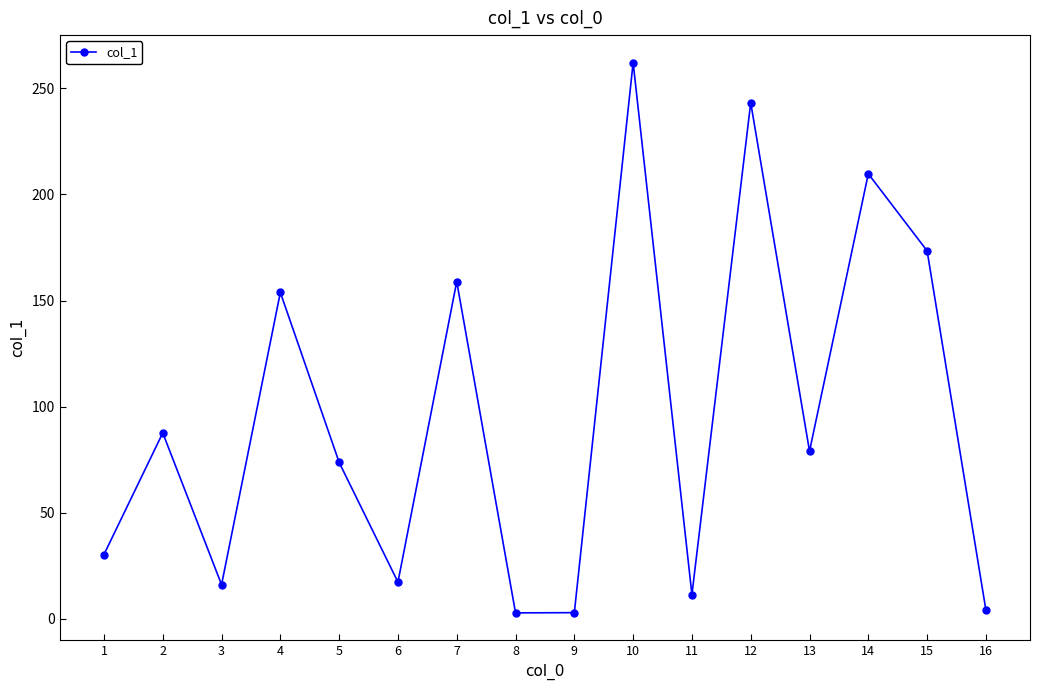

What is the sum of all values?

1526.3